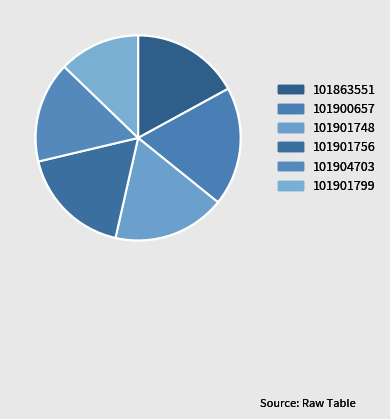

Combined, what portion of the pie is 101901799 and 101863551?

29.8%